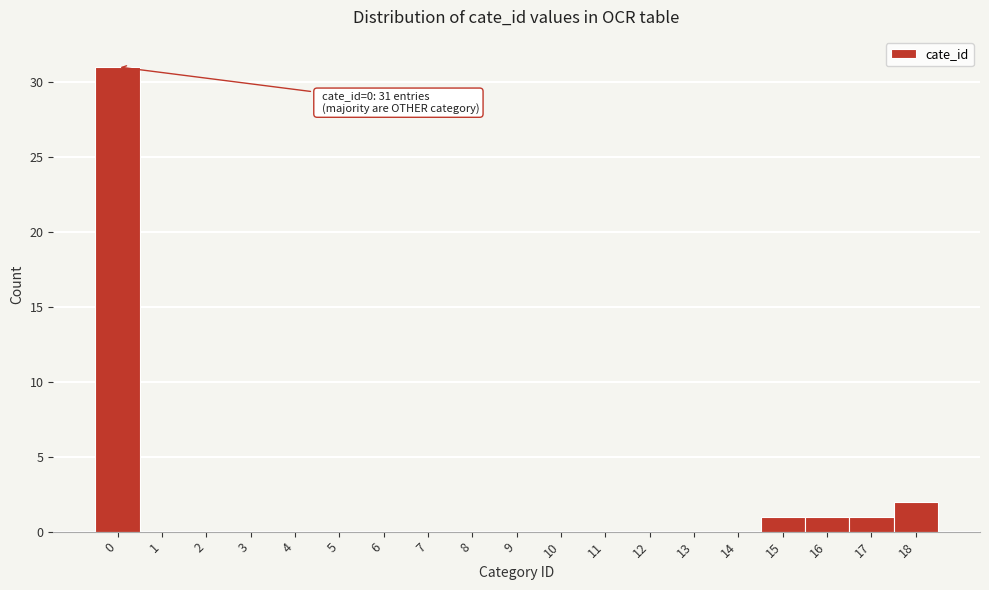

Reading right to left, what are all the values shown in this chart?

18=2	17=1	16=1	15=1	14=0	13=0	12=0	11=0	10=0	9=0	8=0	7=0	6=0	5=0	4=0	3=0	2=0	1=0	0=31